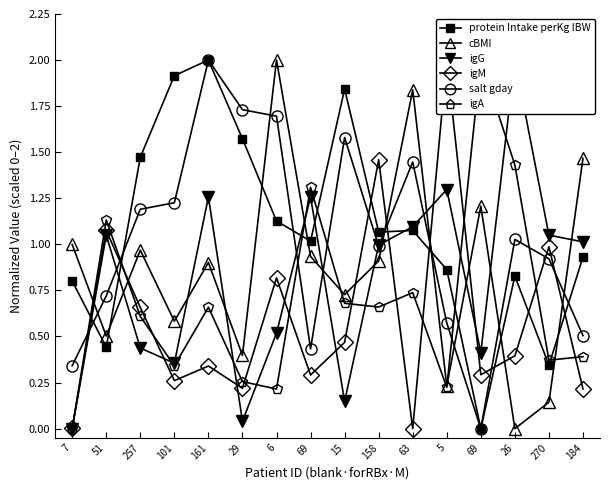

How many data points in igM are above 0?

15